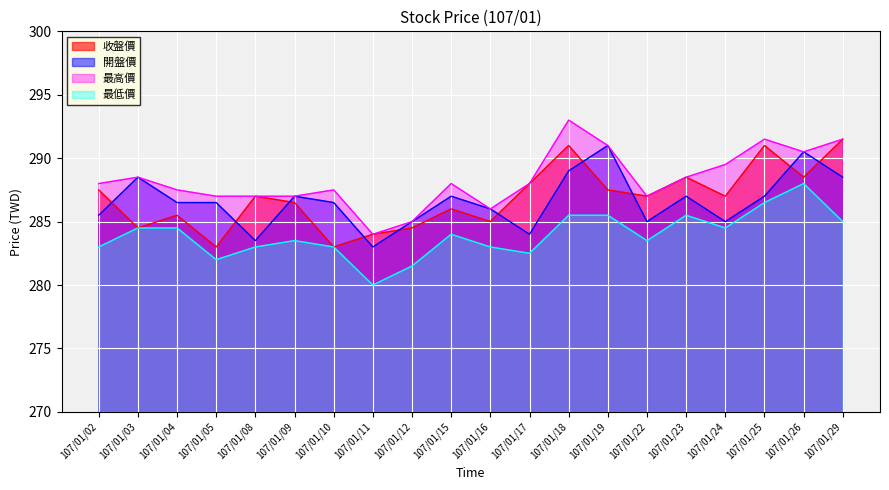

What is the smallest value displayed?

280.0